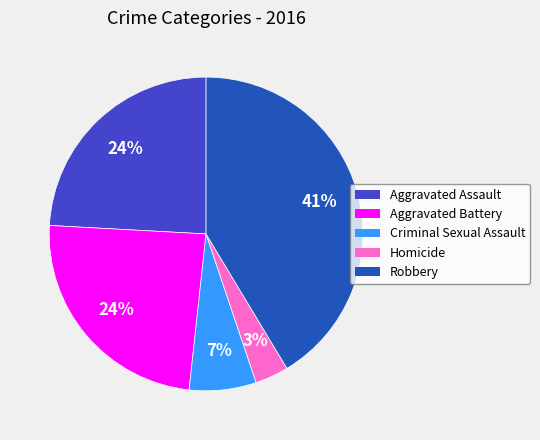

Which has a higher value, Robbery or Aggravated Assault?

Robbery